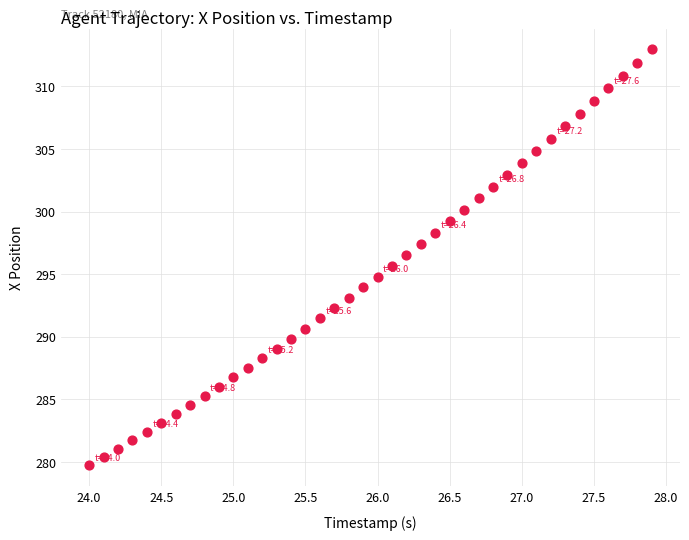

What is the range of X values (max minus min)?

3.9